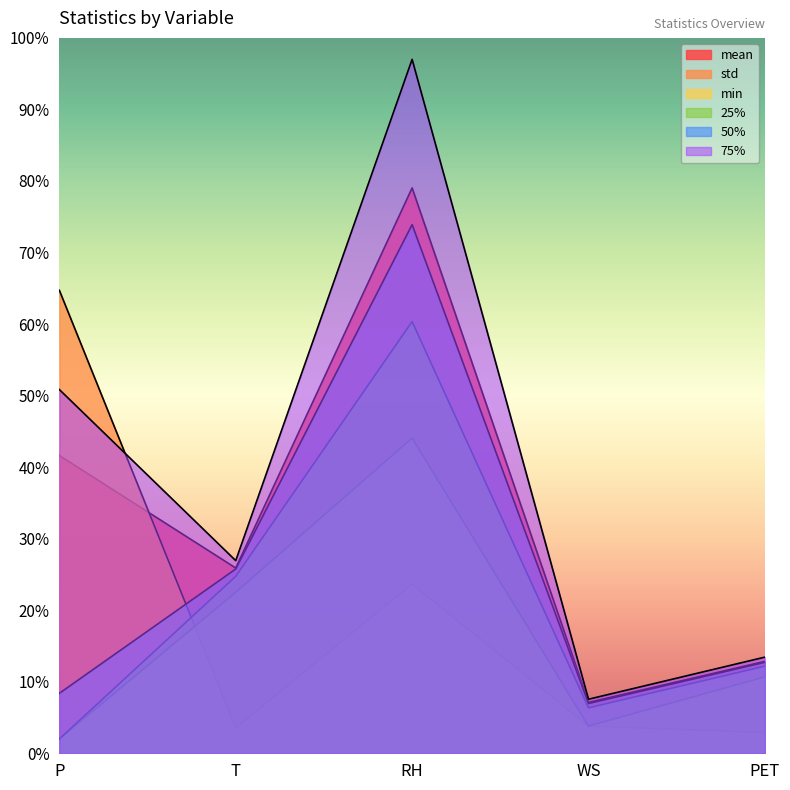

The value of std at T is 3.6. True or false?

True